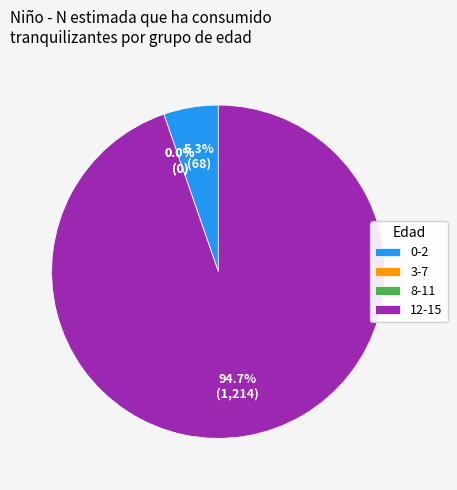

Between 12-15 and 0-2, which is larger?

12-15